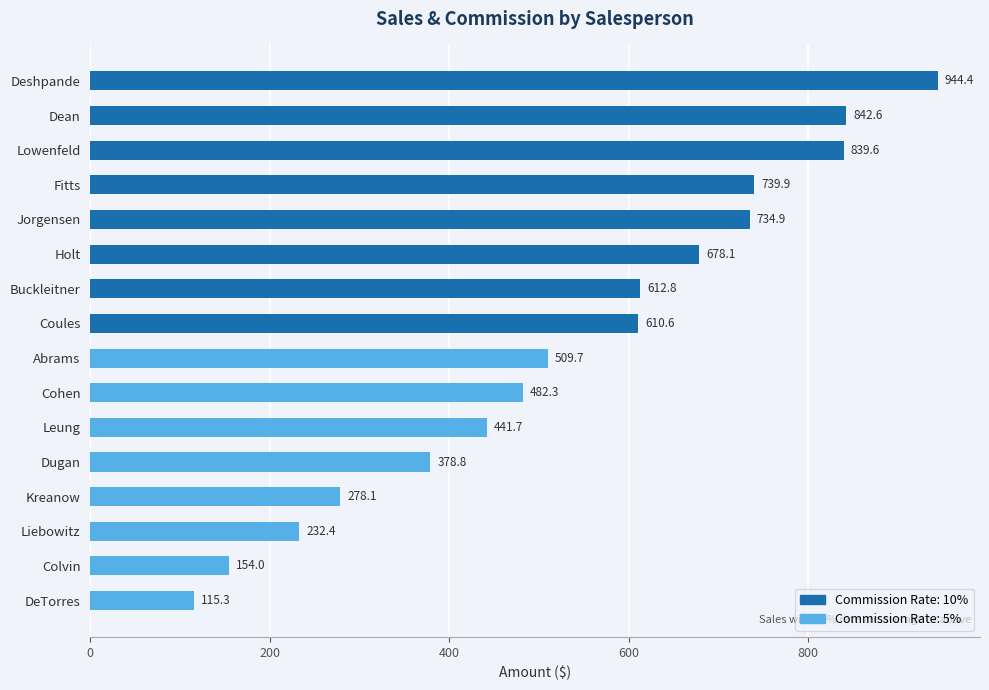

The value at Lowenfeld is 839.6. True or false?

True